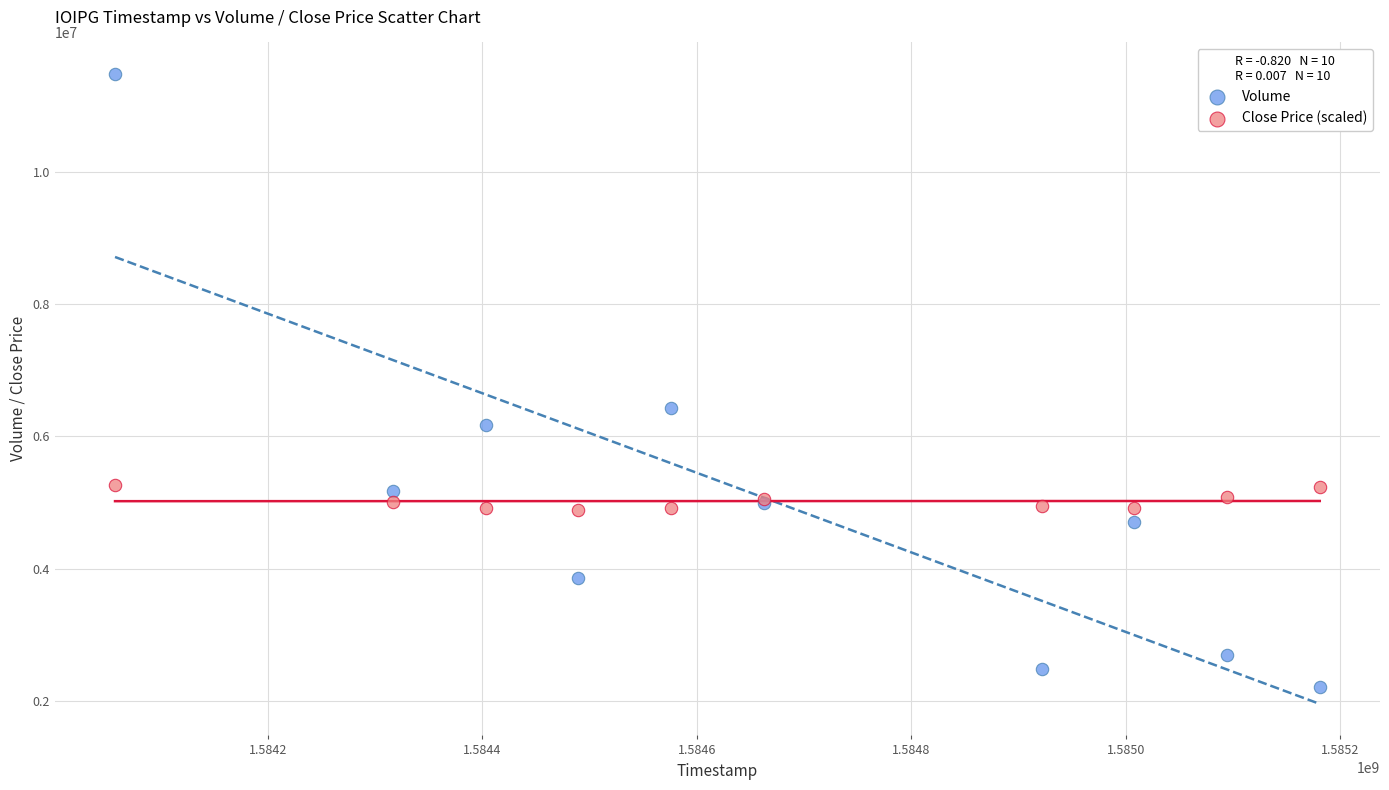

Across all series, what Y value is closest to 6849700?

6433400.0